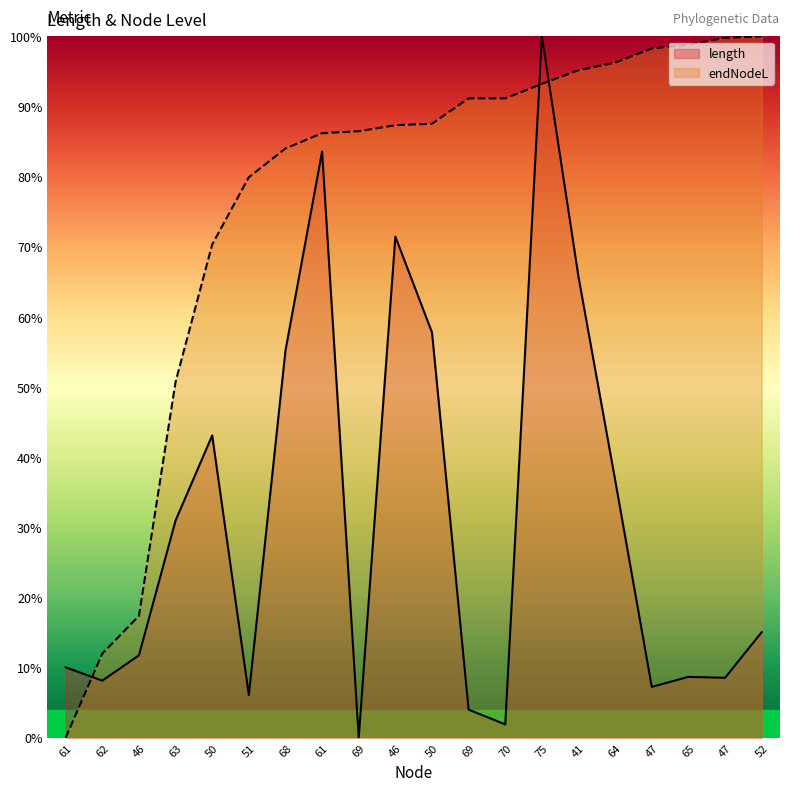

How many intersections are there between endNodeL and length?

3